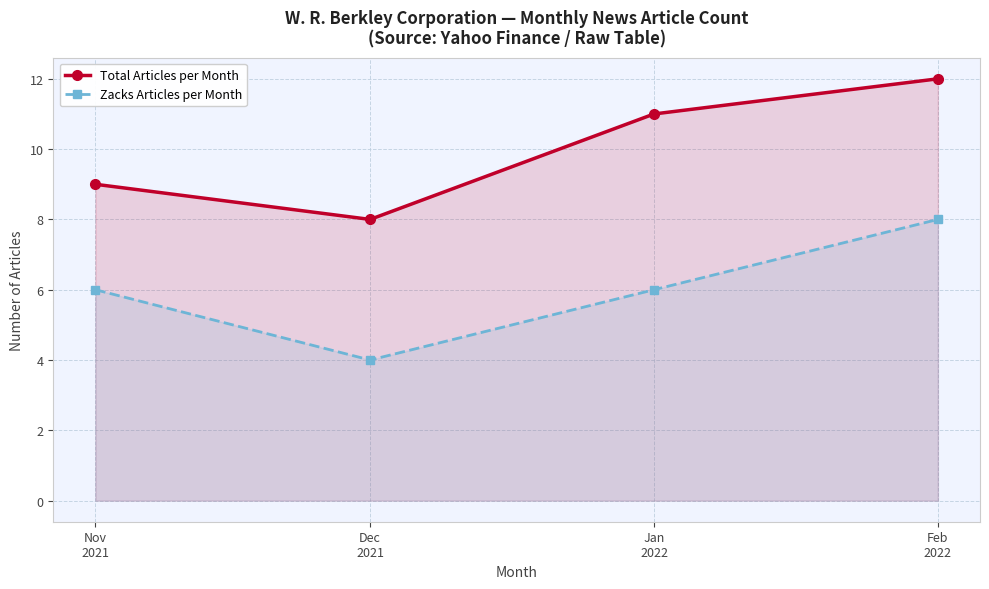

The Total Articles per Month series shows 11 at Dec
2021. True or false?

False